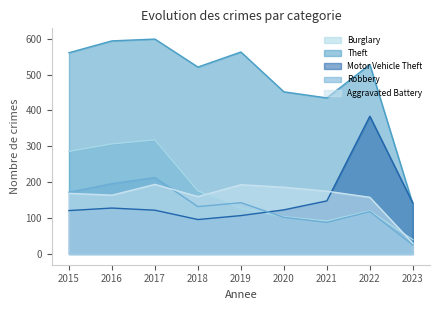

How many lines are shown in the chart?

5